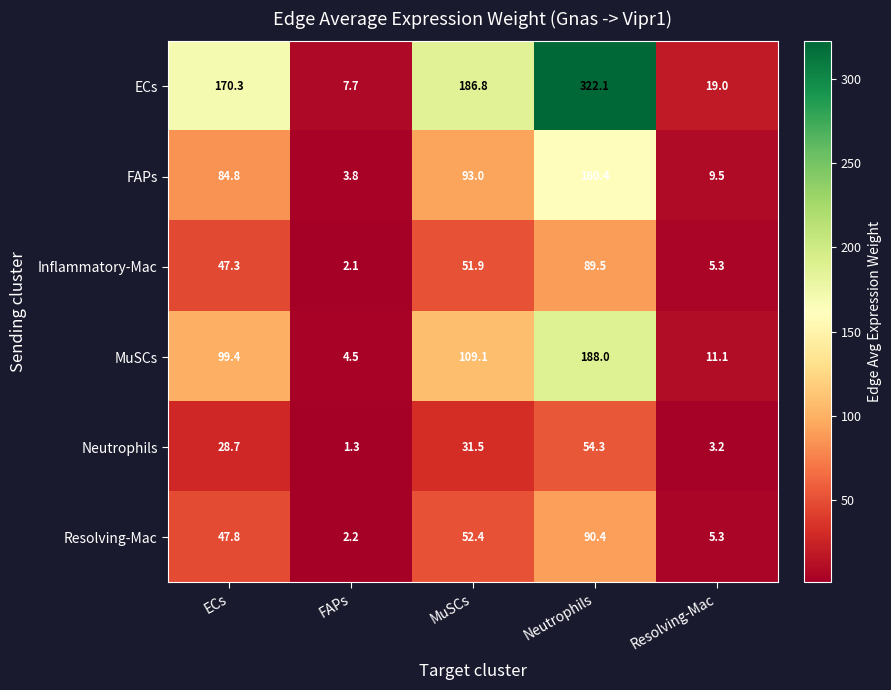

The ECs series shows 170.3 at ECs. True or false?

True